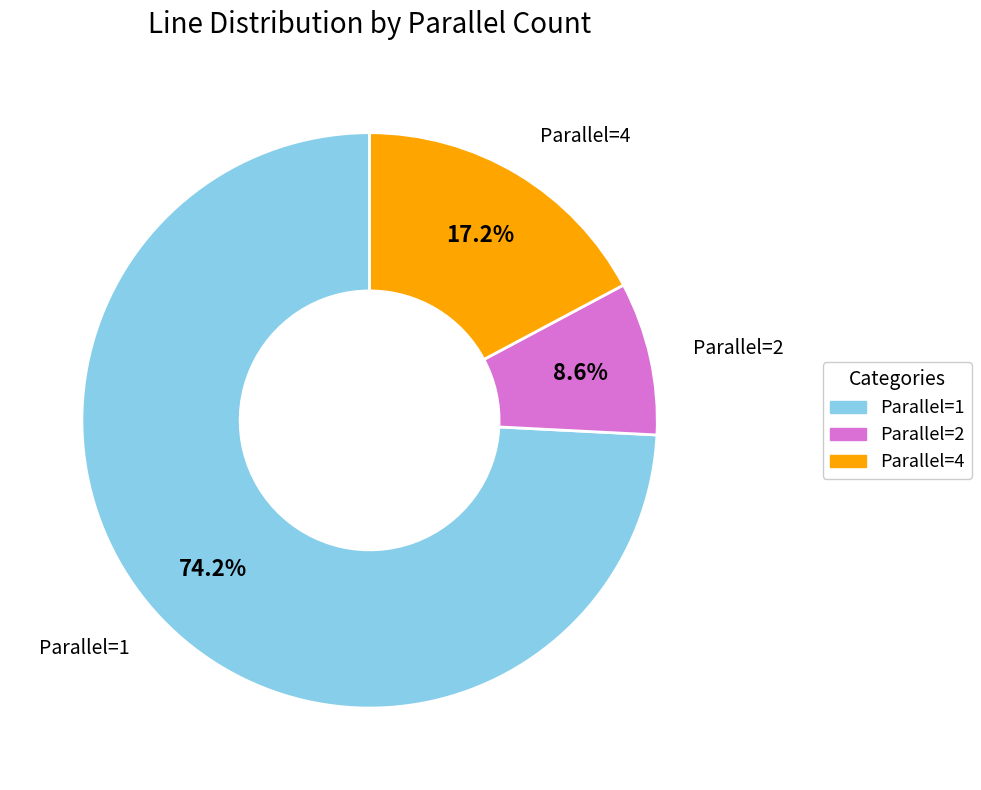

Combined, what portion of the pie is Parallel=4 and Parallel=1?

91.4%